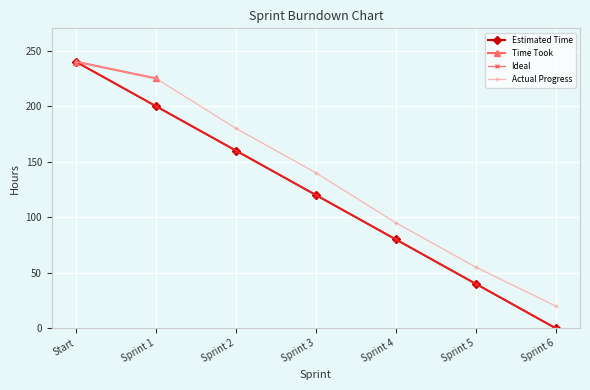

Is it true that the value at Sprint 3 is 120?

True